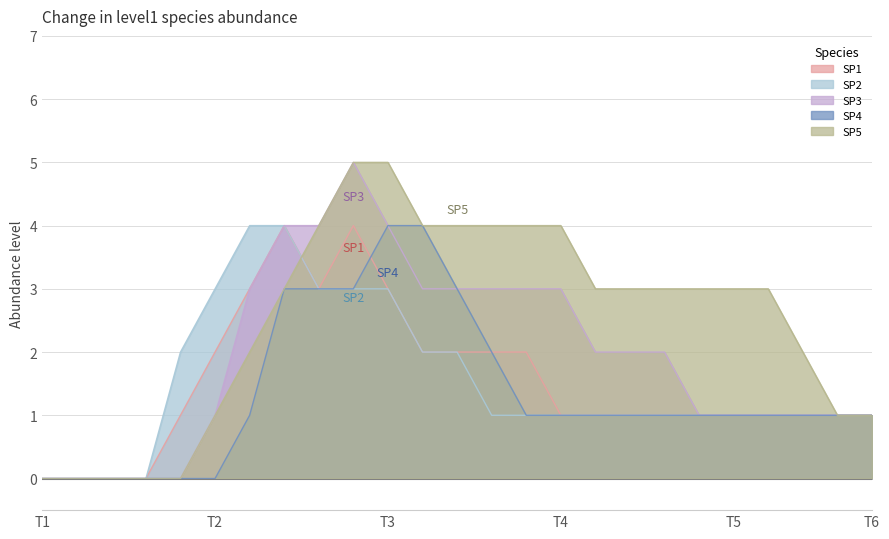

How many lines are shown in the chart?

5